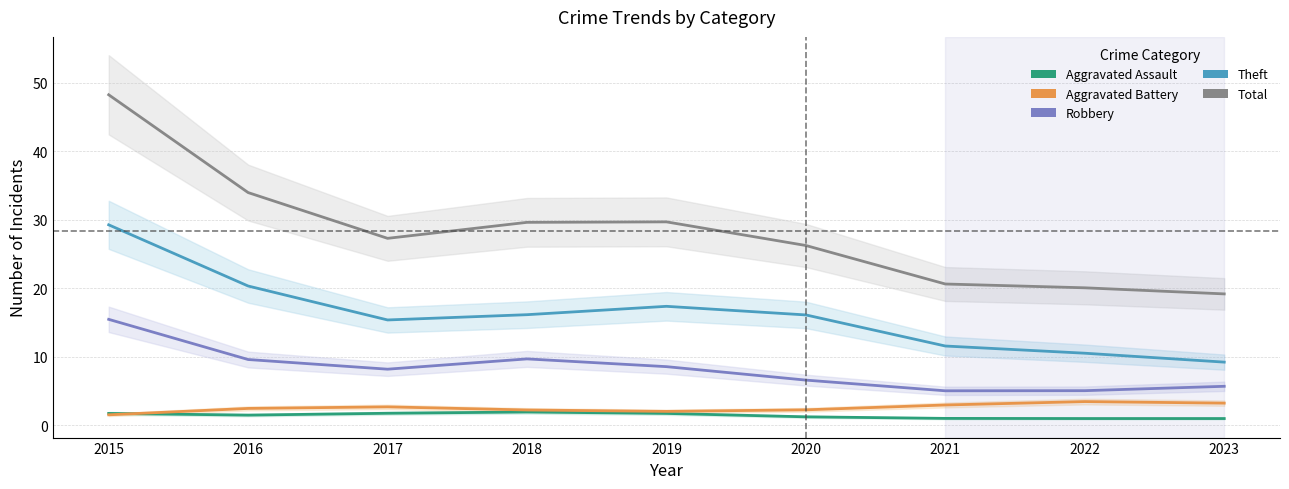

True or false: Total and Aggravated Battery cross at least once.

False